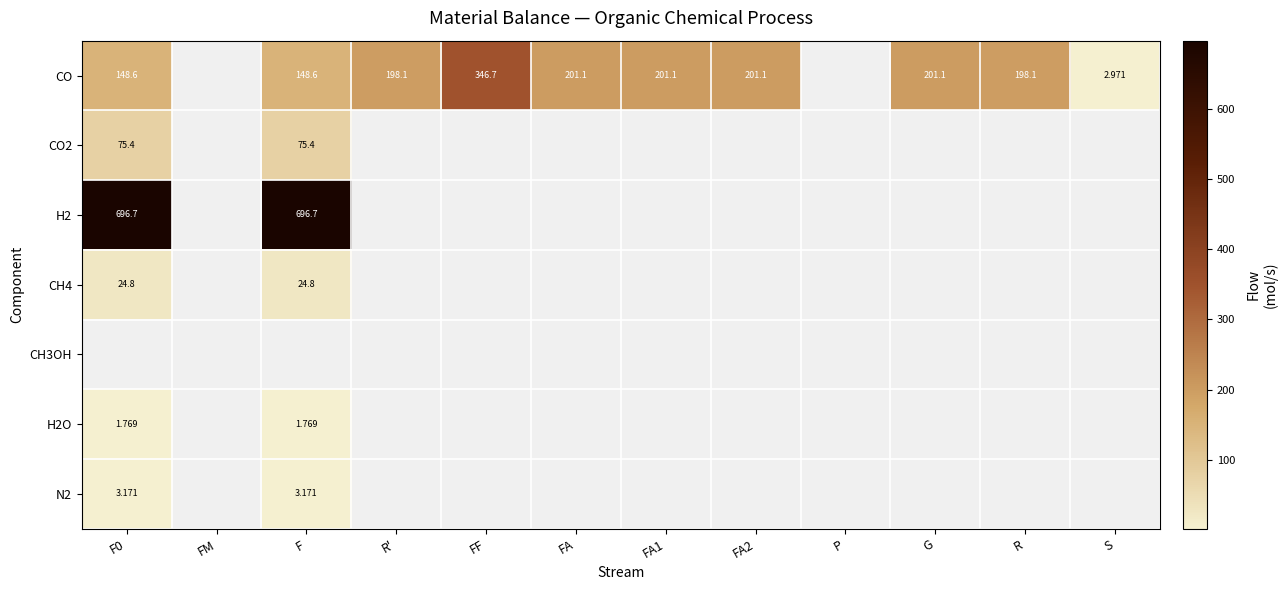

Rank the categories by N2 value from lowest to highest.

F0, FM, F, R', FF, FA, FA1, FA2, P, G, R, S